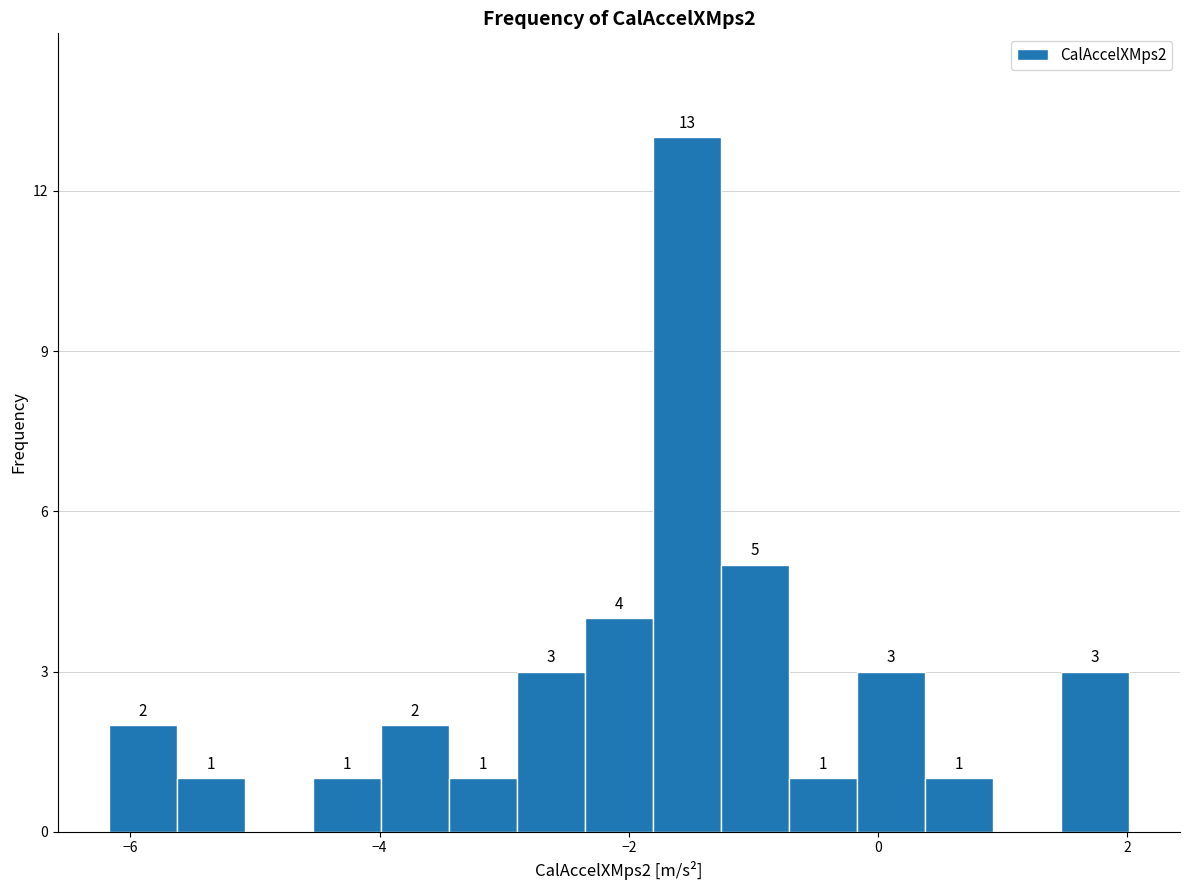

Around what value on the x-axis is the tallest bar? Give the approximate position of its centre, as read against the axis.

-1.6